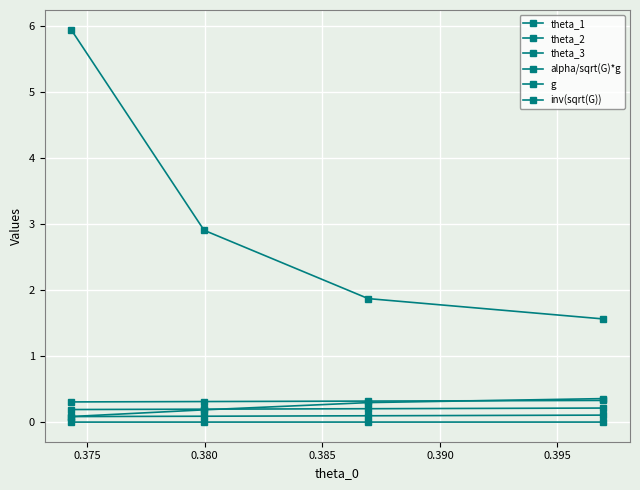

At 0.385, list the series in order from smallest to largest.

alpha/sqrt(G)*g, theta_3, g, theta_2, theta_1, inv(sqrt(G))